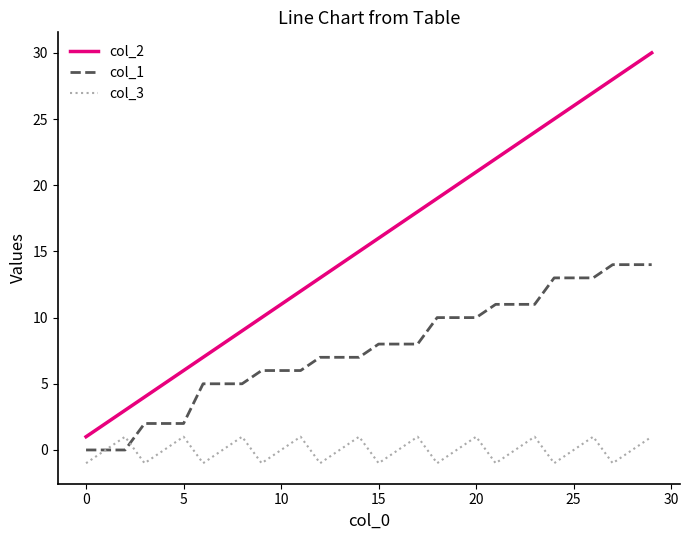

Which series has the widest spread of values?

col_2